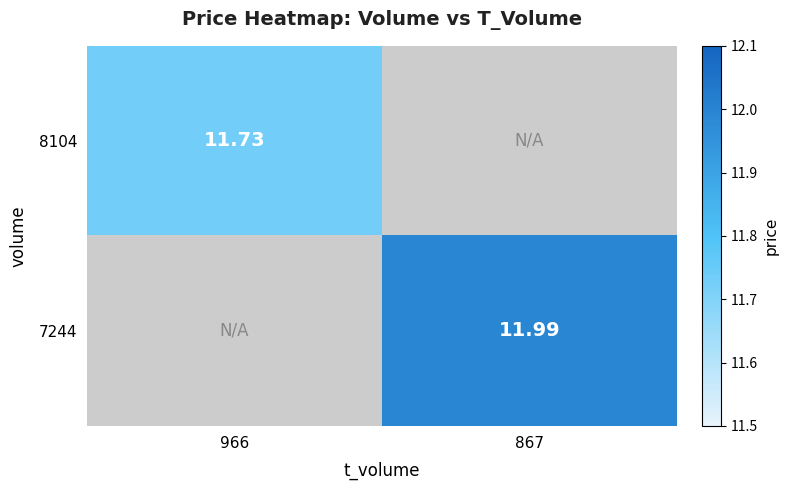

Is the value of 8104 at 966 greater than the value of 7244 at 867?

No